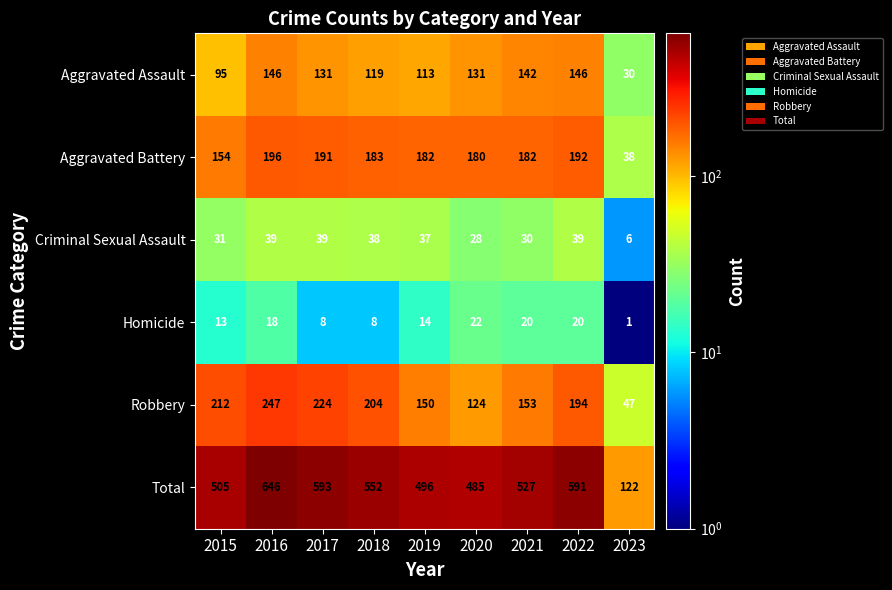

At which category is the sum across all series the highest?

2016